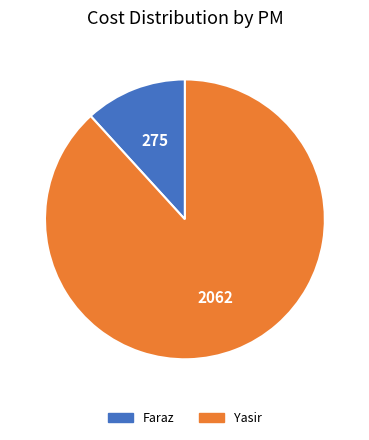

Is there a majority slice in this chart?

Yes